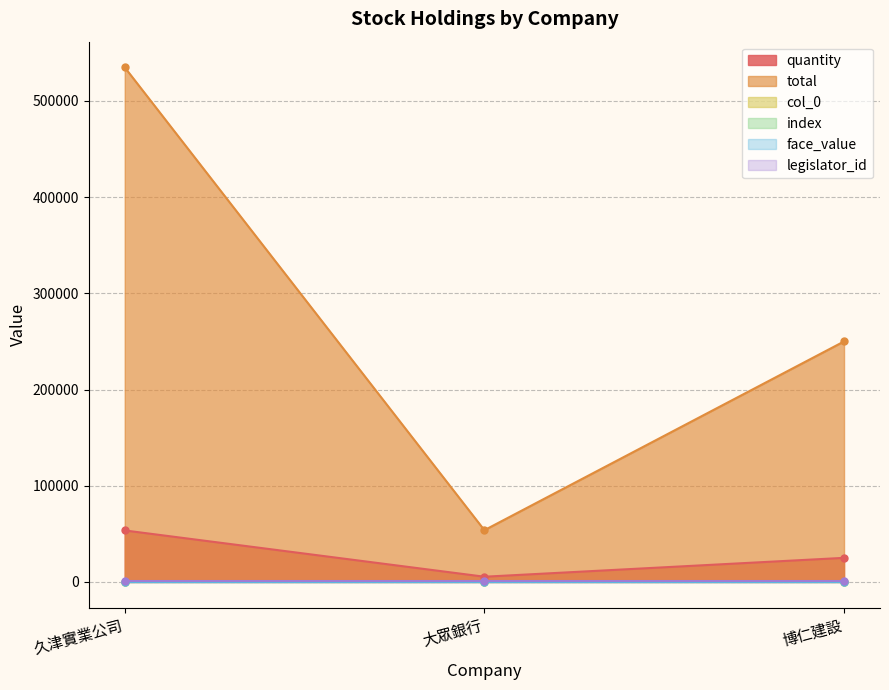

What is the maximum value for col_0?

74